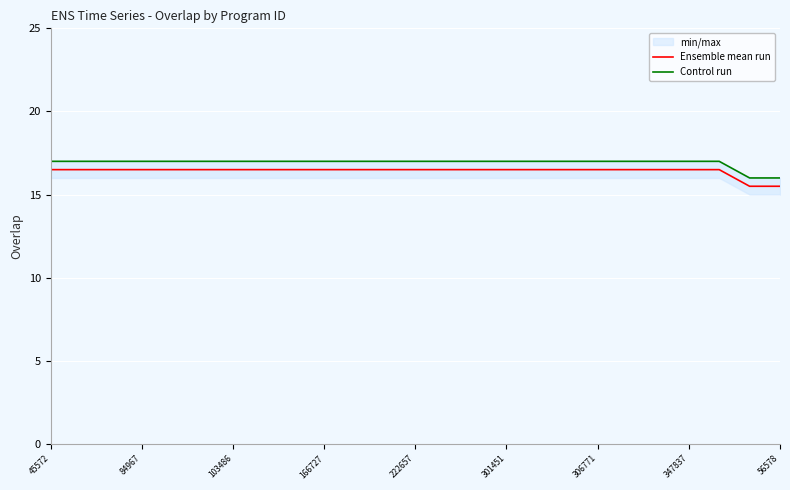

Is it true that Ensemble mean run equals 3.5 at 347837?

False